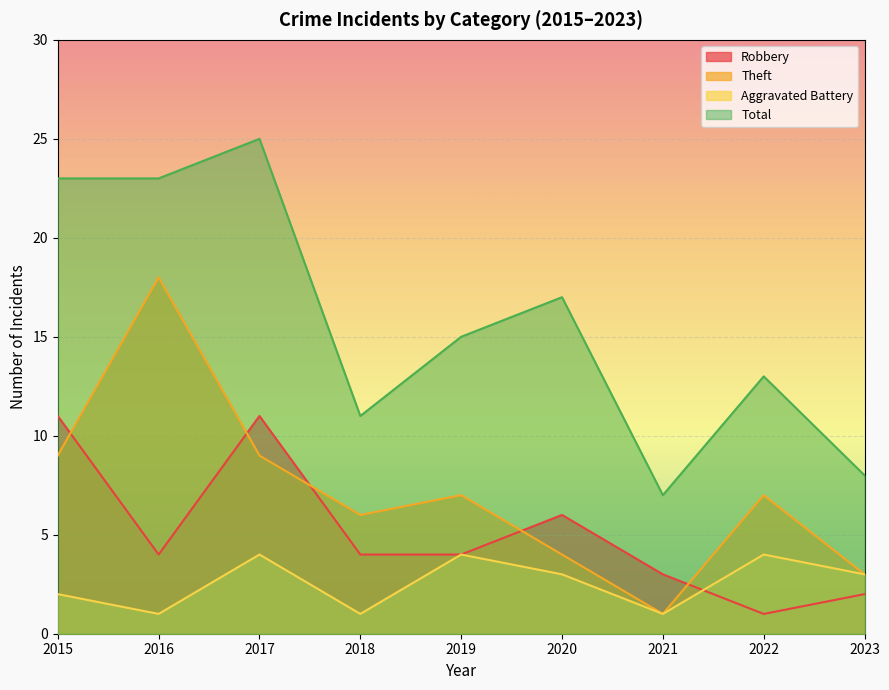

What is the sum of the Theft values at 2016 and 2019?

25